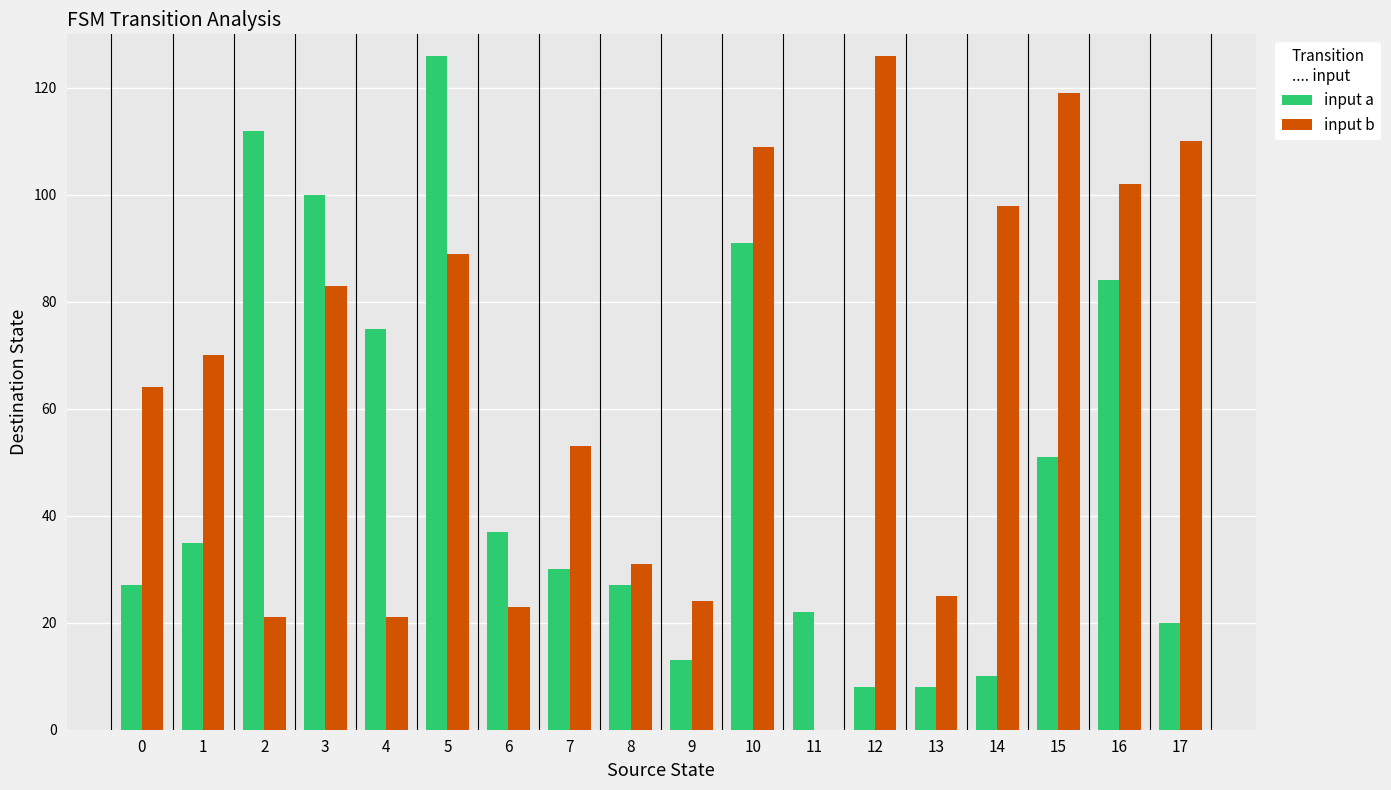

Reading left to right, what are all the values shown in this chart?

input a: 0=27	1=35	2=112	3=100	4=75	5=126	6=37	7=30	8=27	9=13	10=91	11=22	12=8	13=8	14=10	15=51	16=84	17=20
input b: 0=64	1=70	2=21	3=83	4=21	5=89	6=23	7=53	8=31	9=24	10=109	11=0	12=126	13=25	14=98	15=119	16=102	17=110